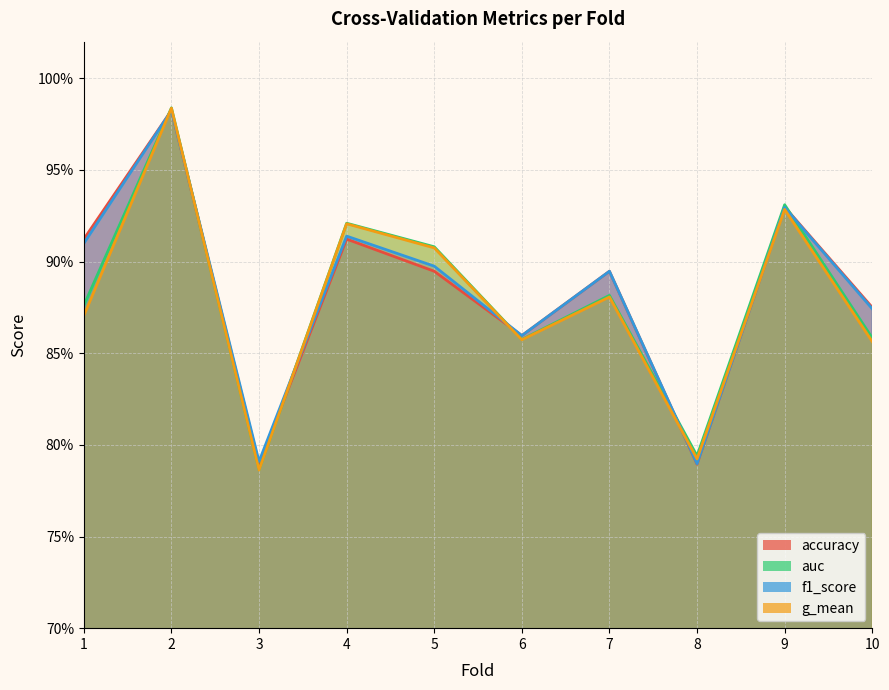

List the series in order of their peak value, highest first.

auc, g_mean, f1_score, accuracy